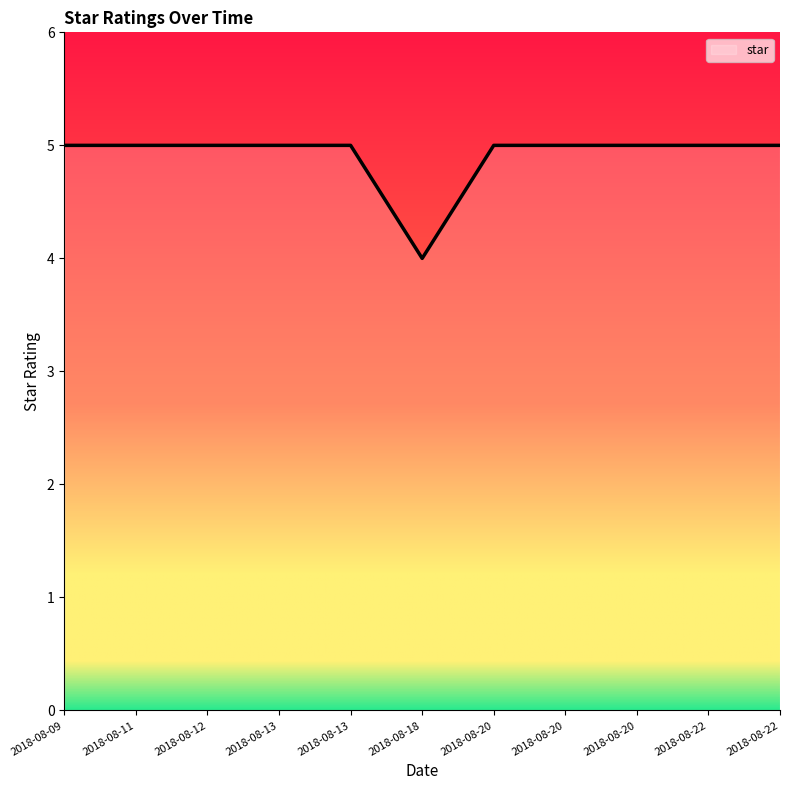

What is the value of the 5th point from the left?

5